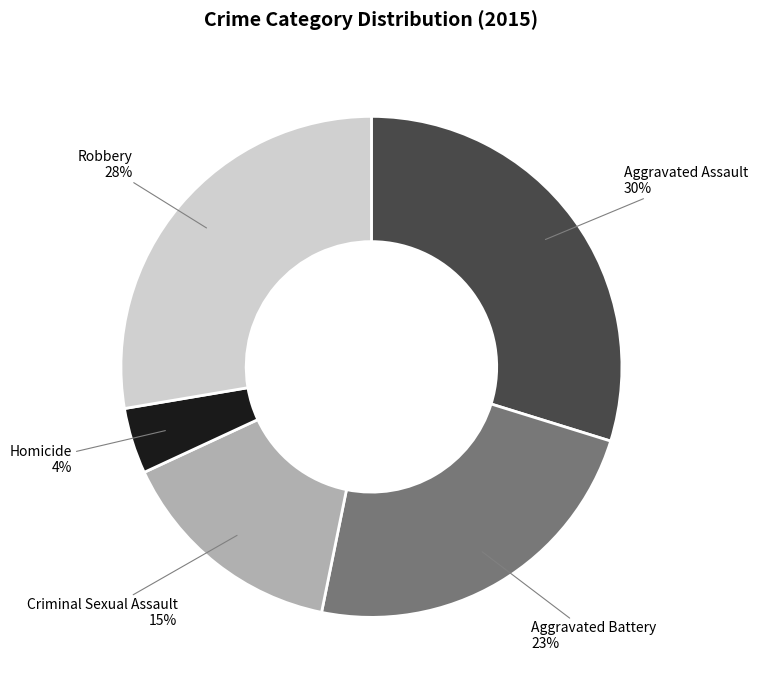

Is there any slice that represents more than half of the pie?

No